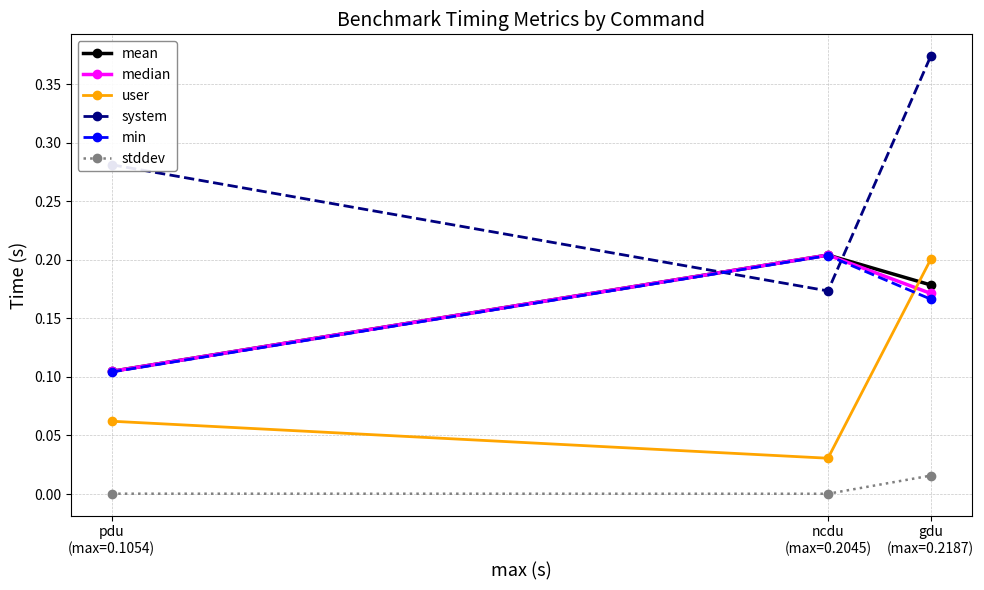

What are all the series names shown in the legend?

mean, median, user, system, min, stddev